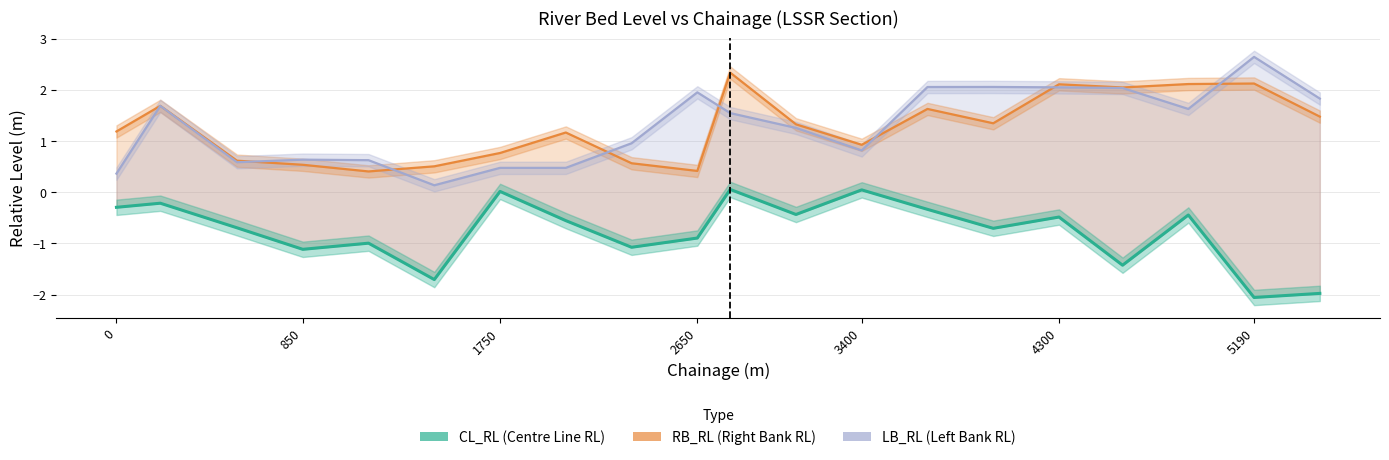

What is the difference between the second highest and second lowest values in the RB_RL series?

1.7